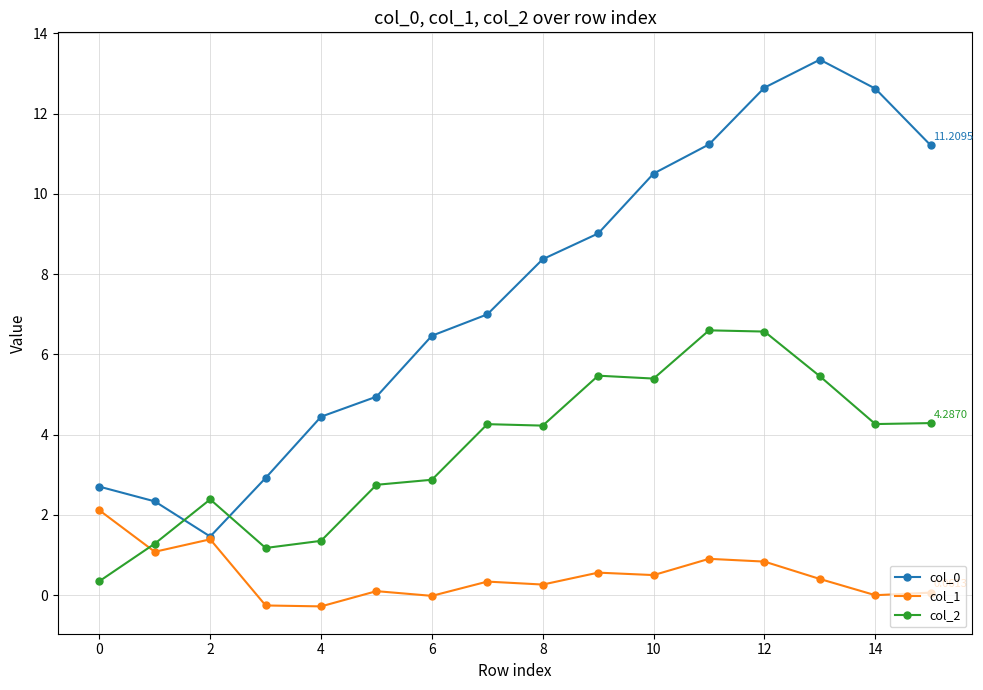

Which series ends up on top after the final intersection of col_2 and col_1?

col_2